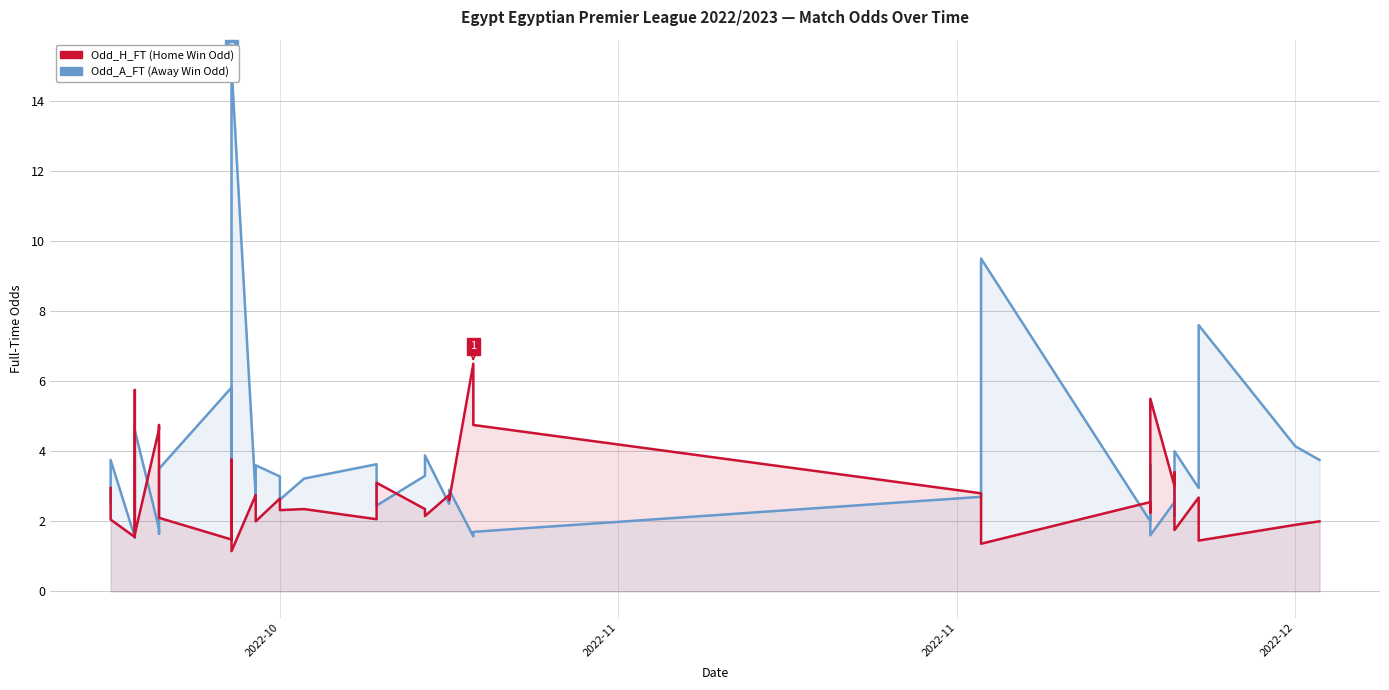

What is the maximum value shown in the chart?

15.0